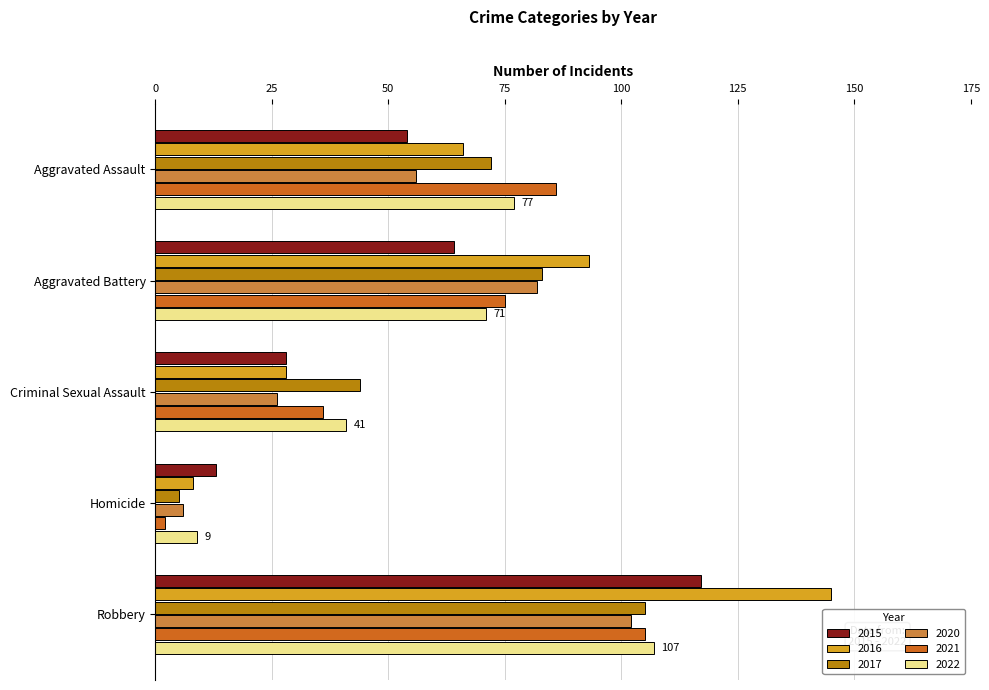

Rank the categories by 2015 value from lowest to highest.

Homicide, Criminal Sexual Assault, Aggravated Assault, Aggravated Battery, Robbery